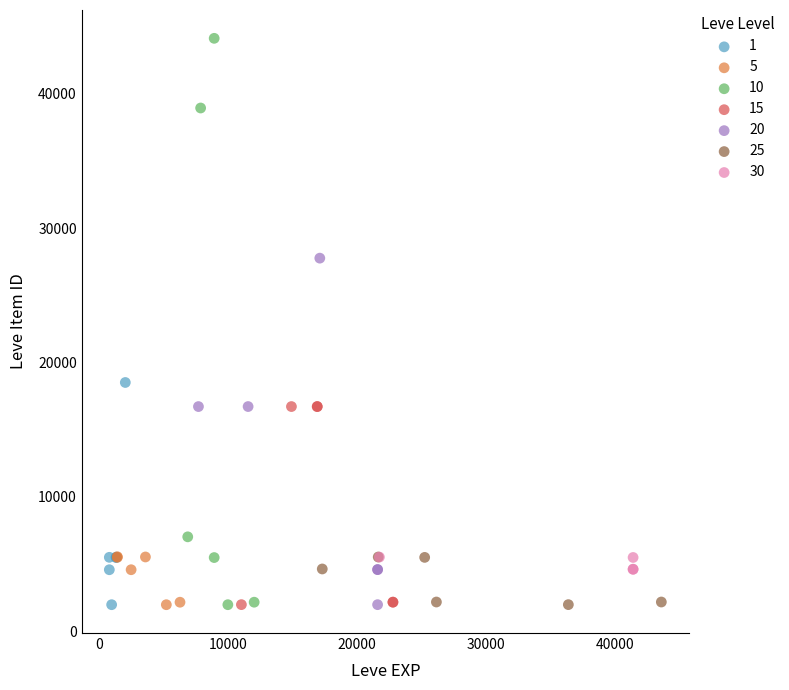

Which series contains the highest Y value?

10